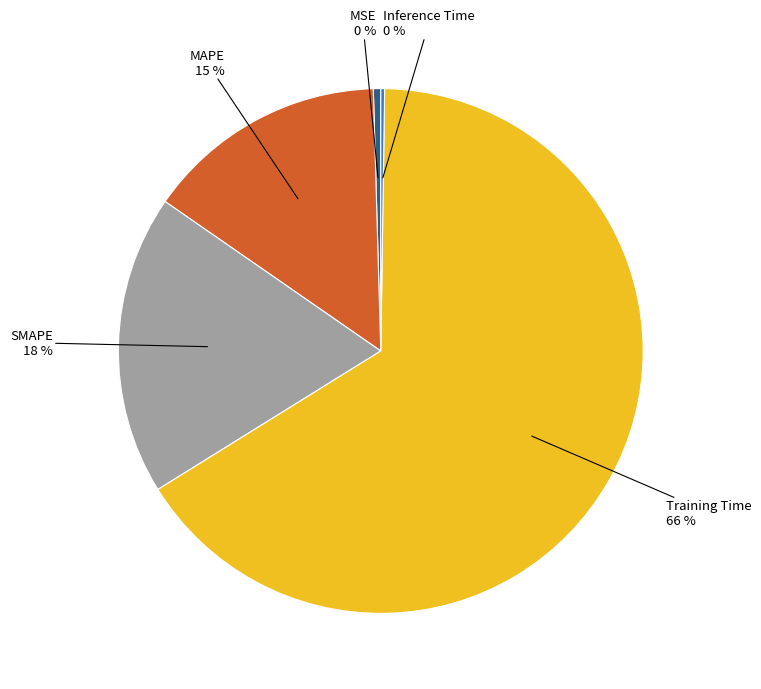

To the nearest percent, what is the average slice percentage?

20%